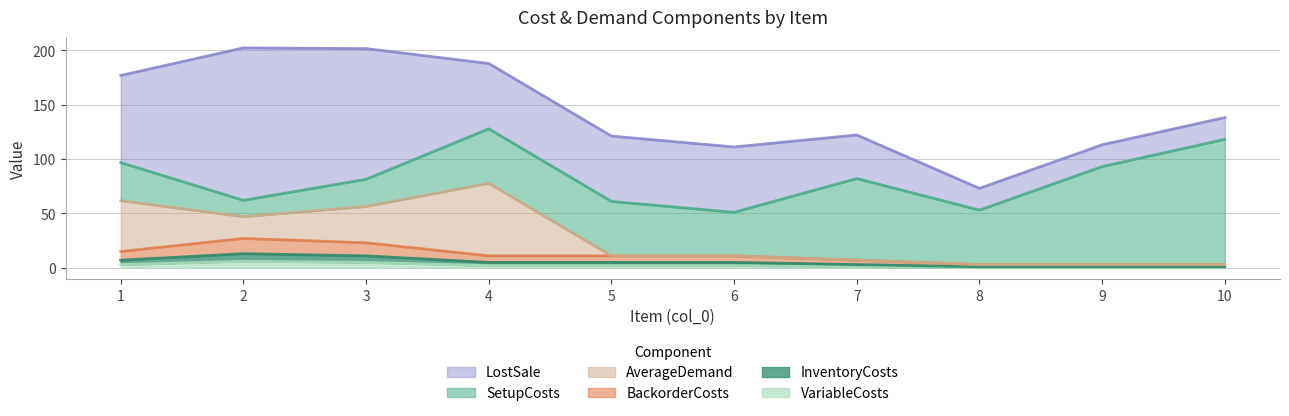

Is the value of LostSale at 7 greater than the value of InventoryCosts at 10?

Yes